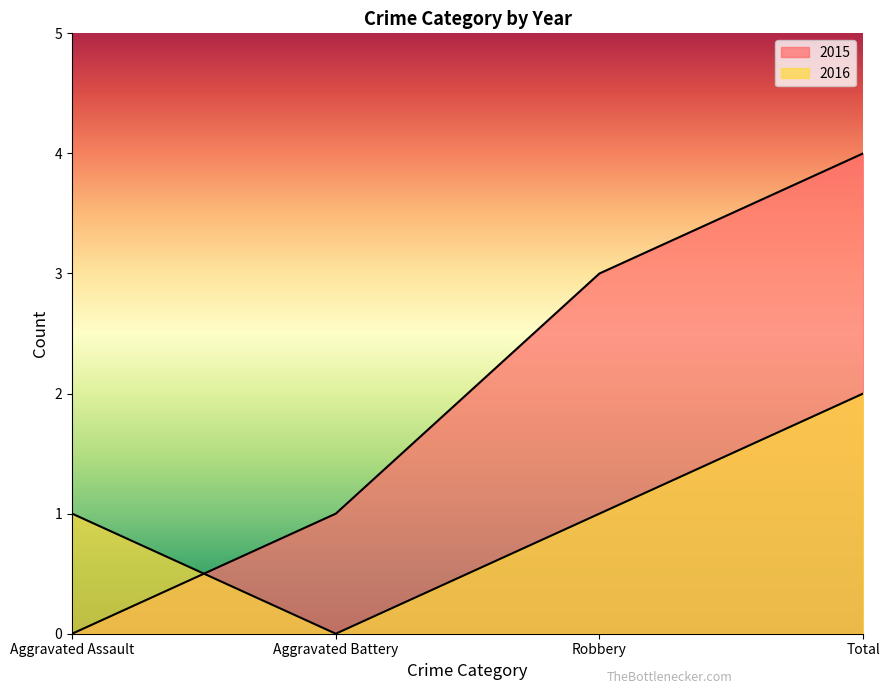

At which category is the sum across all series the highest?

Total